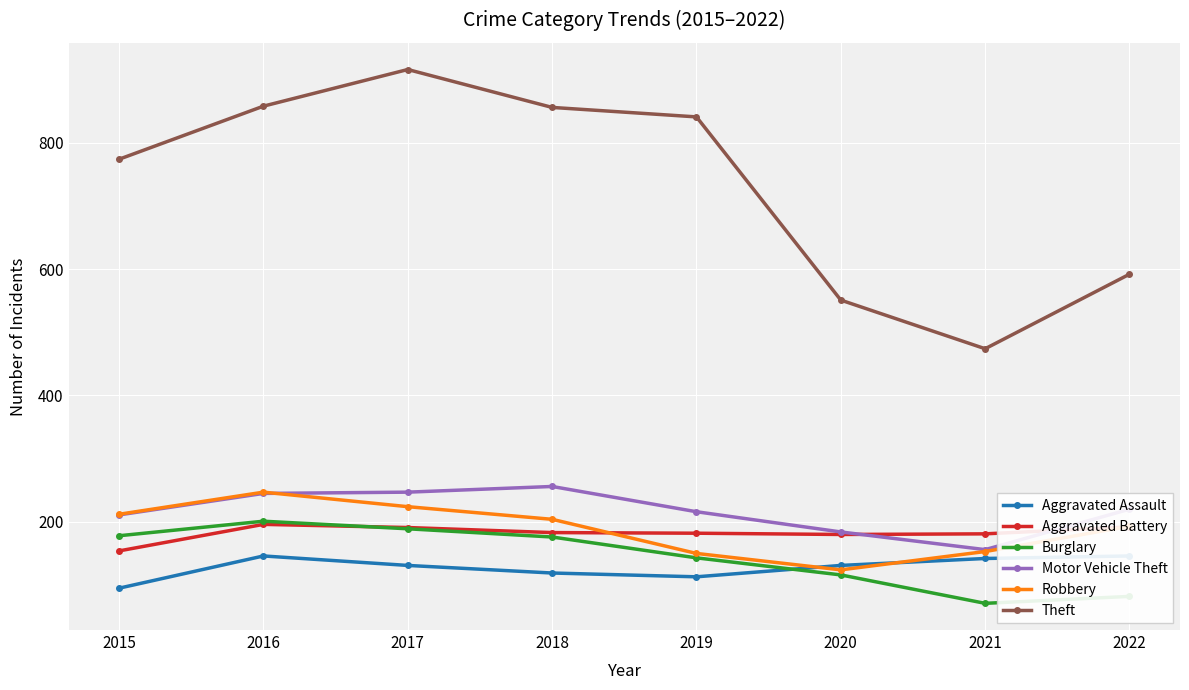

True or false: Aggravated Assault has a value of 71 at 2017.

False